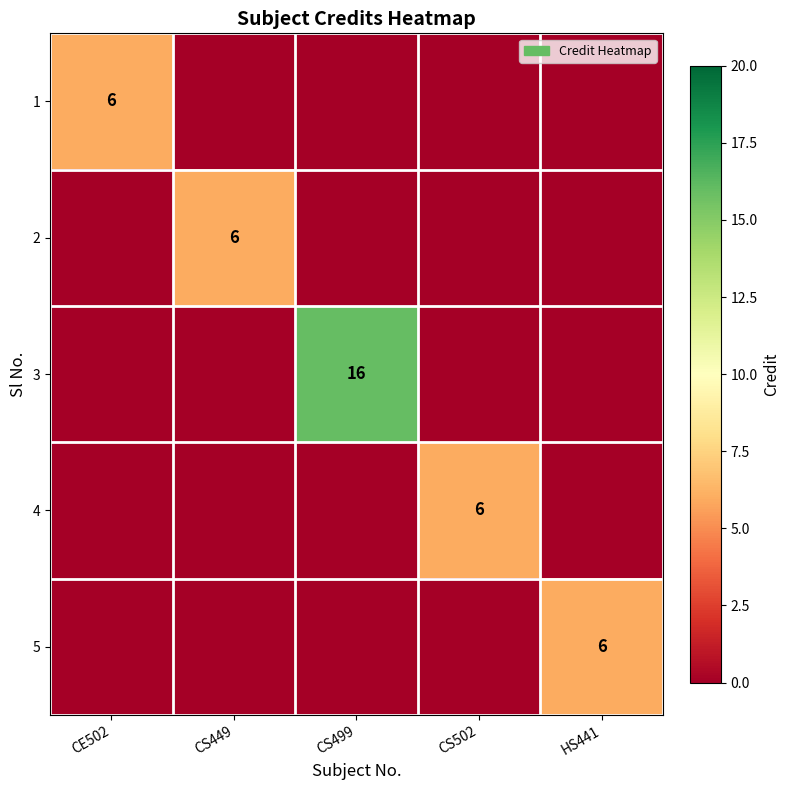

List the labels in order of 3 value, smallest first.

CE502, CS449, CS502, HS441, CS499